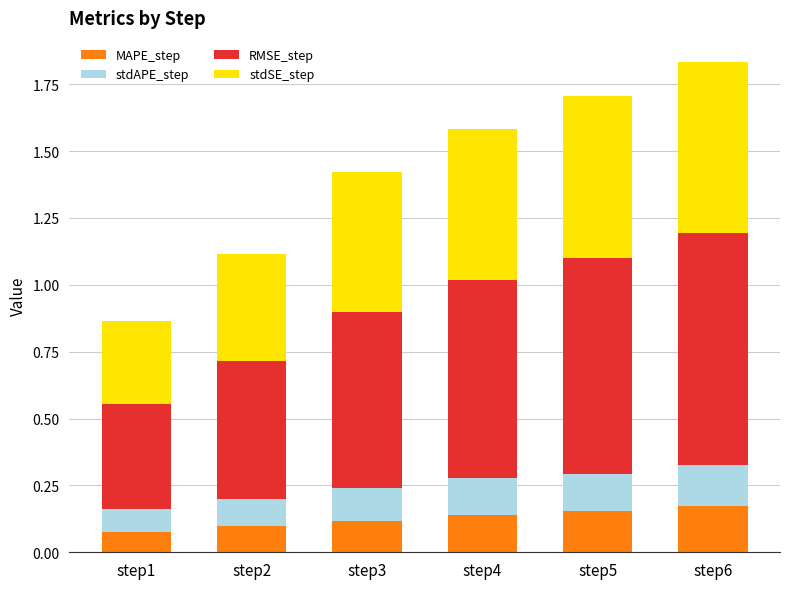

Are the bars horizontal?

No